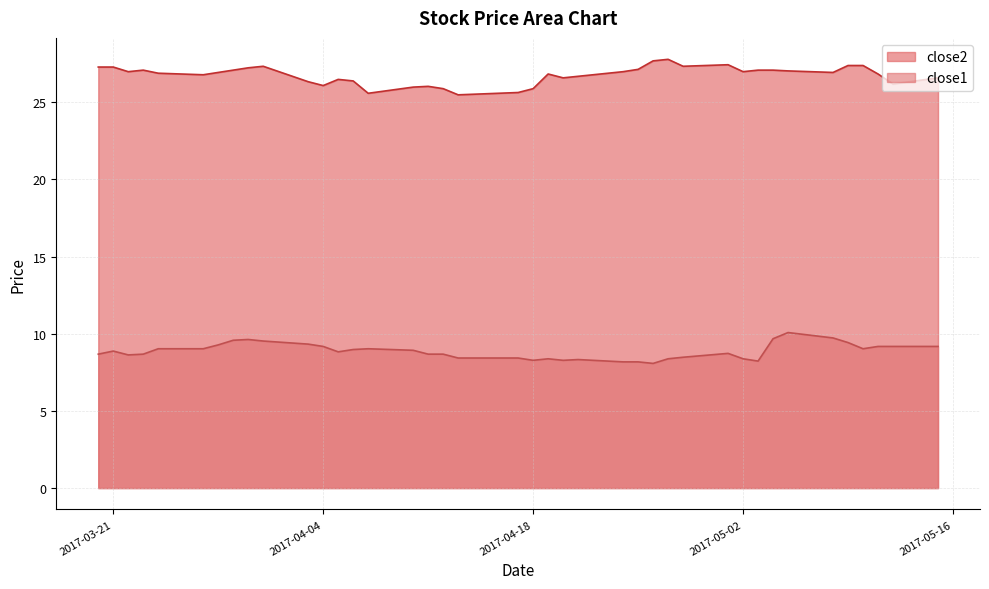

What is the spread (max minus min) of values at 2017-03-31?

17.8